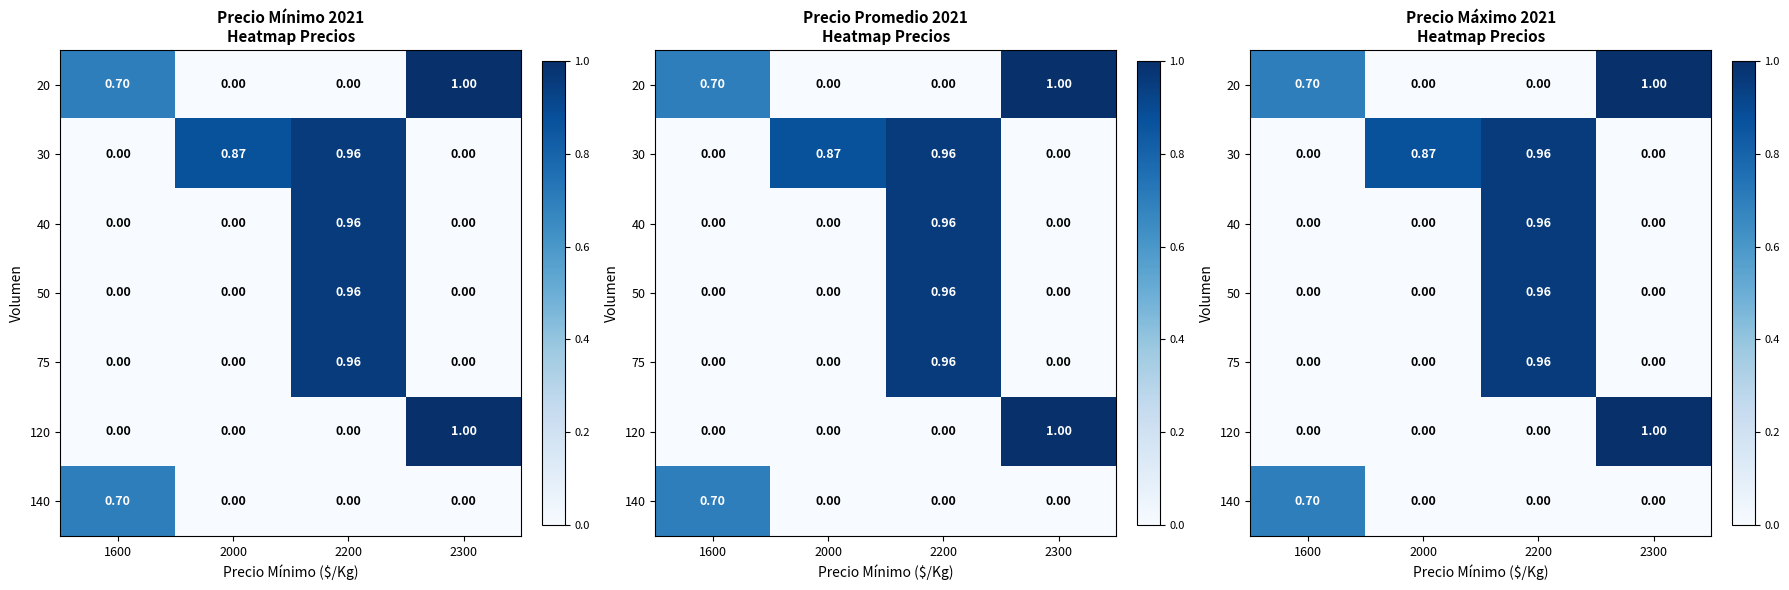

How many values in the 75 series exceed 0?

1